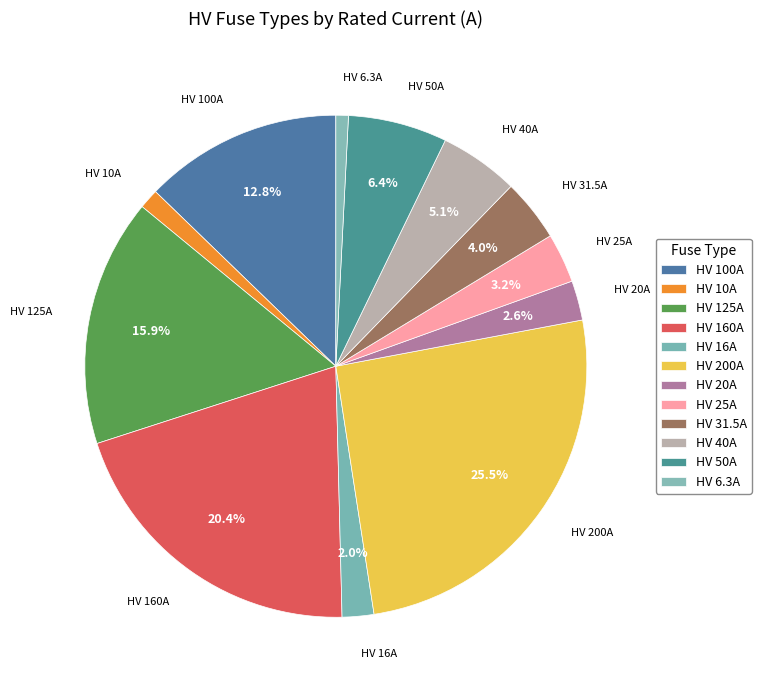

Count the number of slices in the pie.

12